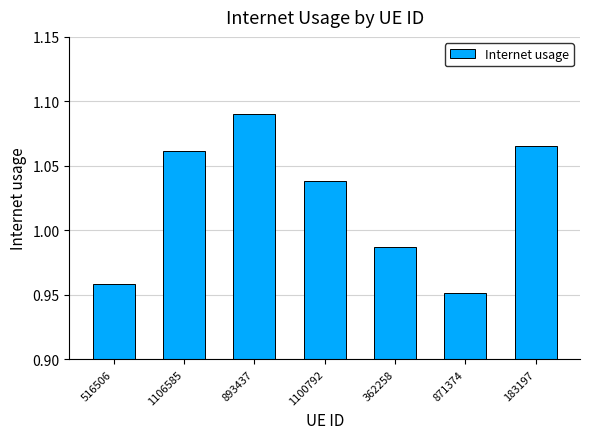

What position from the right is 362258?

3